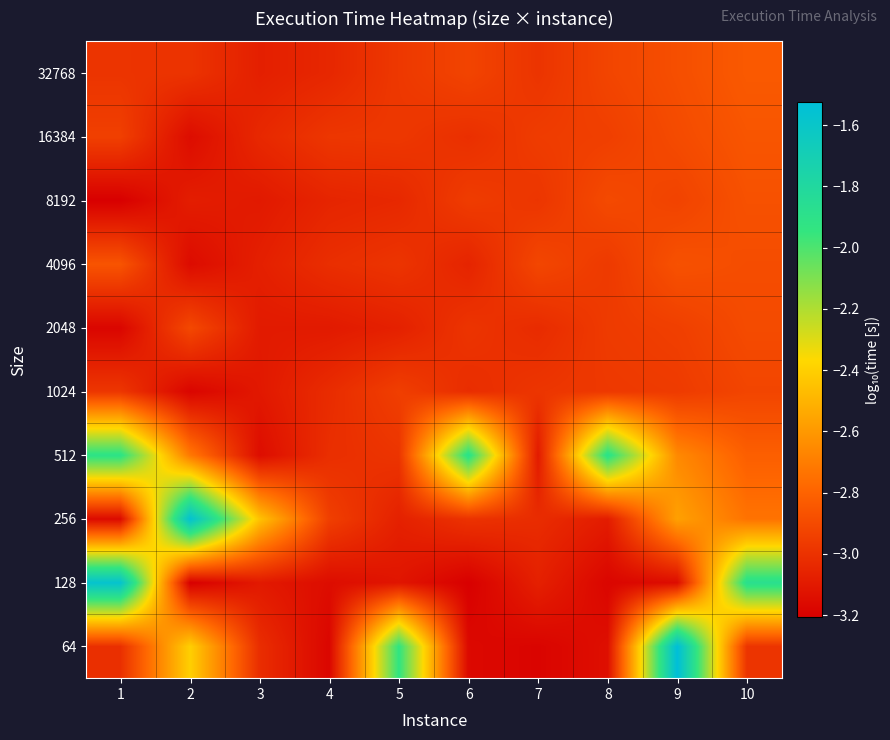

Reading right to left, list all the values displayed in this chart.

64: 10=-3.0	9=-1.5	8=-3.1	7=-3.2	6=-3.2	5=-1.9	4=-3.2	3=-3.0	2=-2.4	1=-3.0
128: 10=-1.9	9=-3.2	8=-3.2	7=-3.1	6=-3.2	5=-3.1	4=-3.2	3=-3.1	2=-3.2	1=-1.6
256: 10=-2.7	9=-2.6	8=-3.1	7=-3.0	6=-3.0	5=-3.1	4=-2.9	3=-2.4	2=-1.6	1=-3.2
512: 10=-2.8	9=-2.7	8=-1.9	7=-3.1	6=-1.9	5=-3.0	4=-3.0	3=-3.2	2=-2.7	1=-1.9
1024: 10=-2.9	9=-3.0	8=-3.0	7=-3.0	6=-3.0	5=-2.9	4=-3.0	3=-3.1	2=-3.2	1=-3.0
2048: 10=-2.9	9=-2.9	8=-3.0	7=-3.0	6=-3.0	5=-3.1	4=-3.1	3=-3.1	2=-2.9	1=-3.2
4096: 10=-2.9	9=-2.9	8=-3.0	7=-2.9	6=-3.1	5=-3.0	4=-3.0	3=-3.1	2=-3.2	1=-2.9
8192: 10=-2.9	9=-2.9	8=-2.9	7=-3.0	6=-3.0	5=-3.0	4=-3.1	3=-3.1	2=-3.1	1=-3.2
16384: 10=-2.9	9=-2.9	8=-2.9	7=-3.0	6=-3.0	5=-3.0	4=-3.0	3=-3.0	2=-3.2	1=-2.9
32768: 10=-2.8	9=-2.9	8=-2.9	7=-3.0	6=-2.9	5=-3.0	4=-3.0	3=-3.1	2=-3.0	1=-3.0